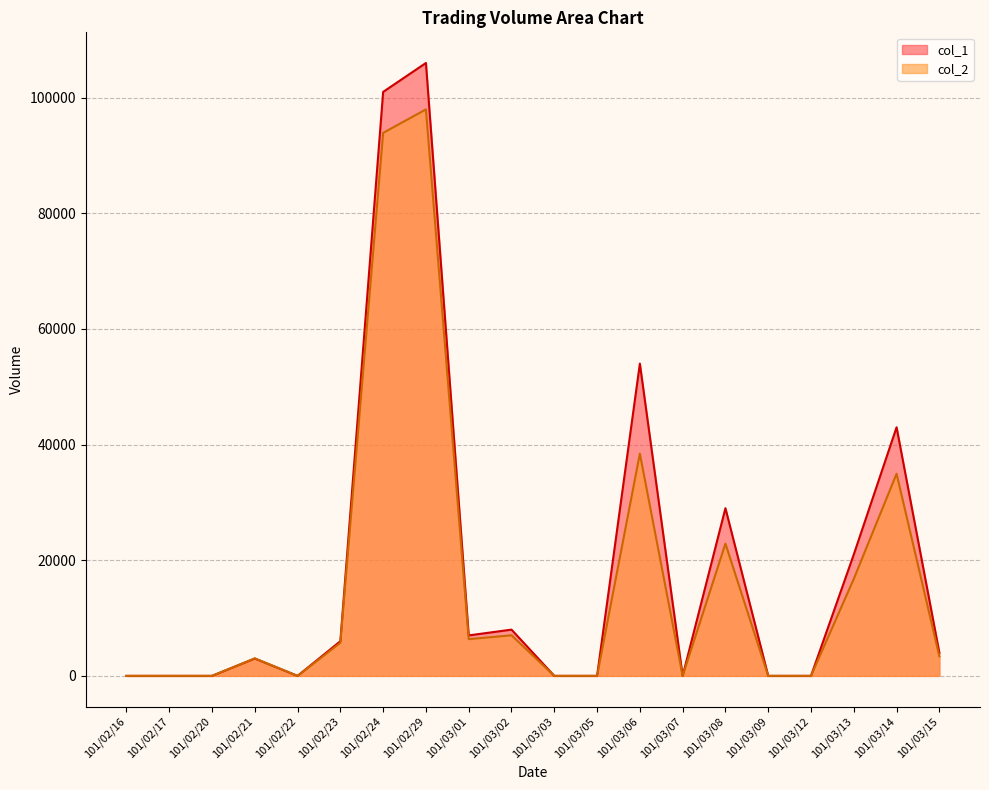

What is the sum of the col_1 values at 101/02/23 and 101/02/16?

6000